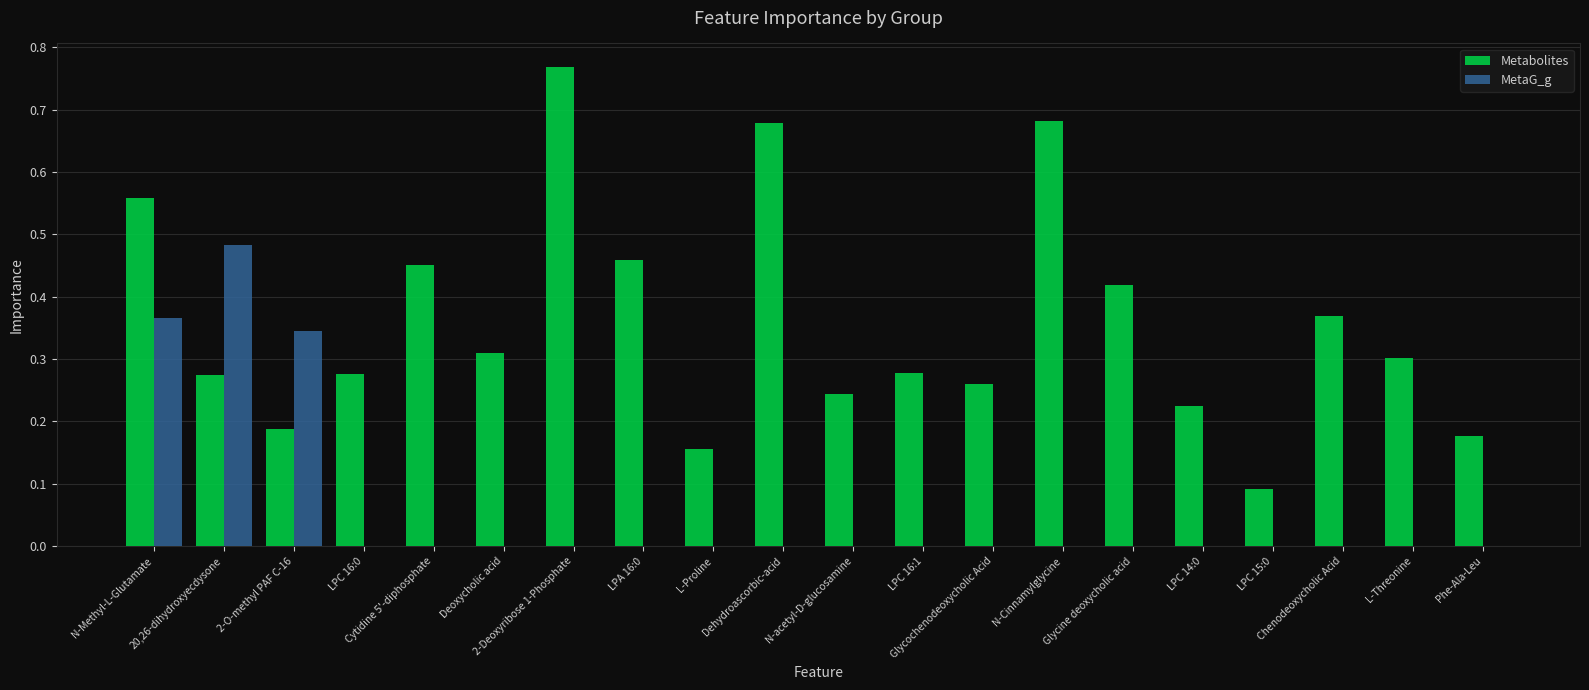

What is the sum of all MetaG_g values?

1.2